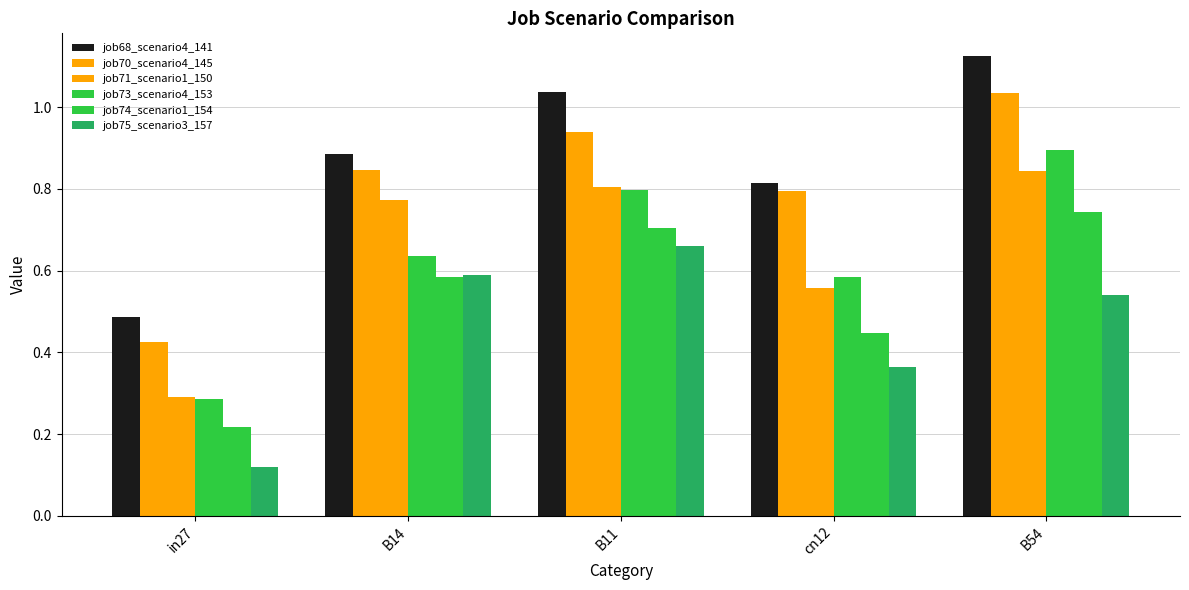

Count the number of data series in this chart.

6